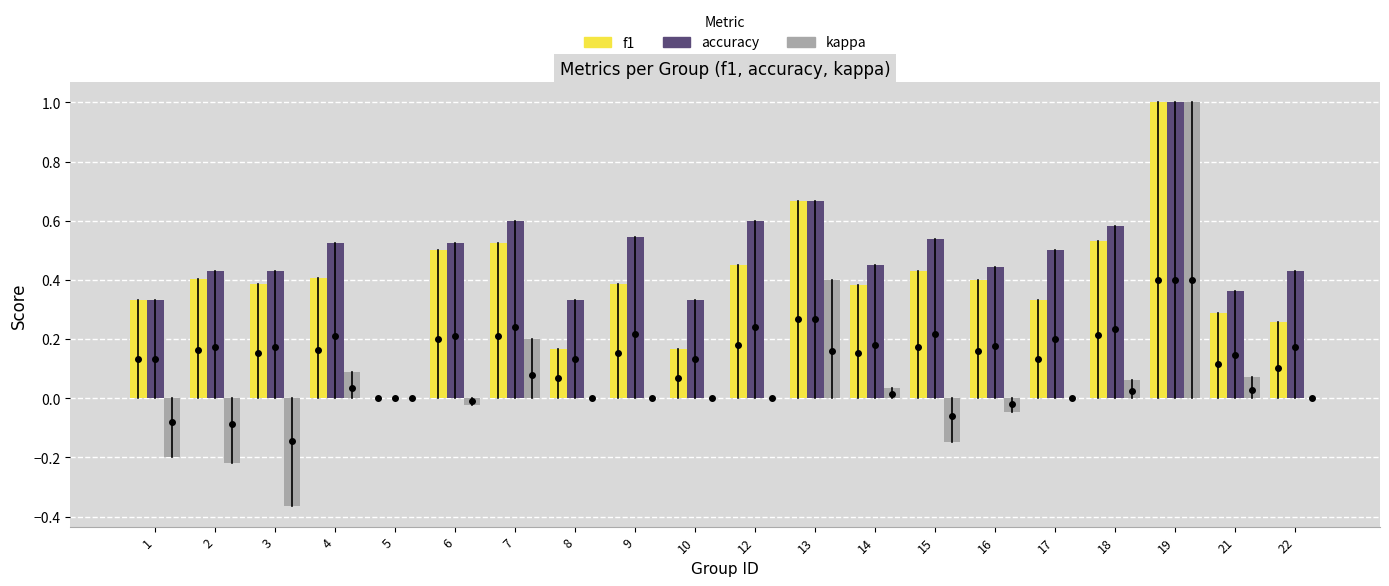

Count the number of categories in the chart.

20